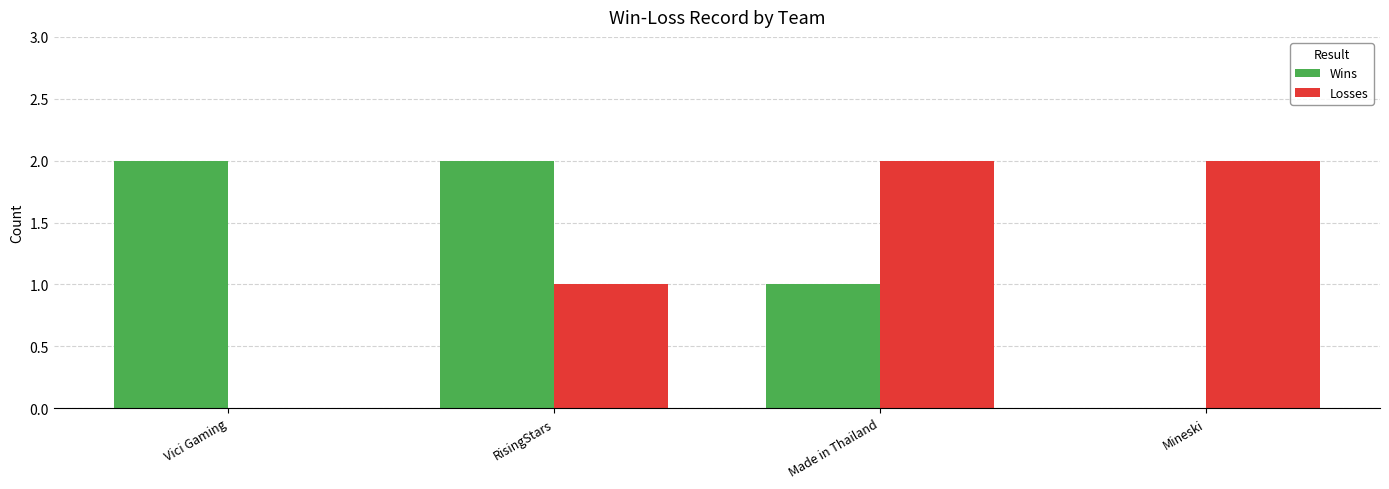

Is it true that Wins equals 1 at Mineski?

False